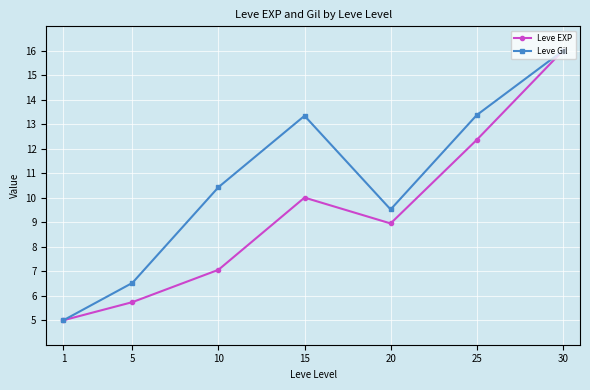

What is the average value of the Leve EXP series?

9.3